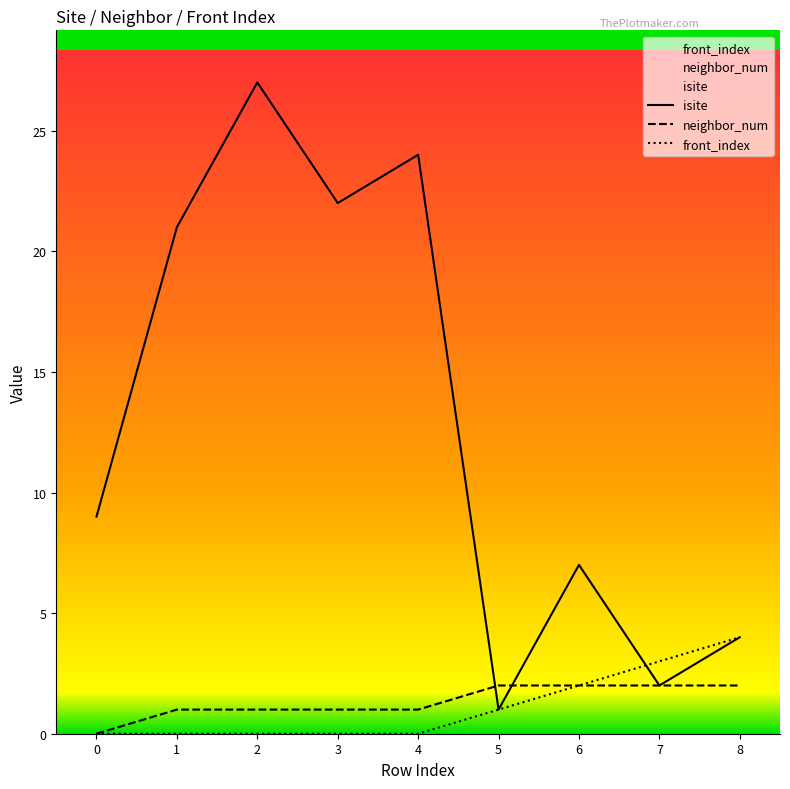

The value of isite at 2 is 43. True or false?

False